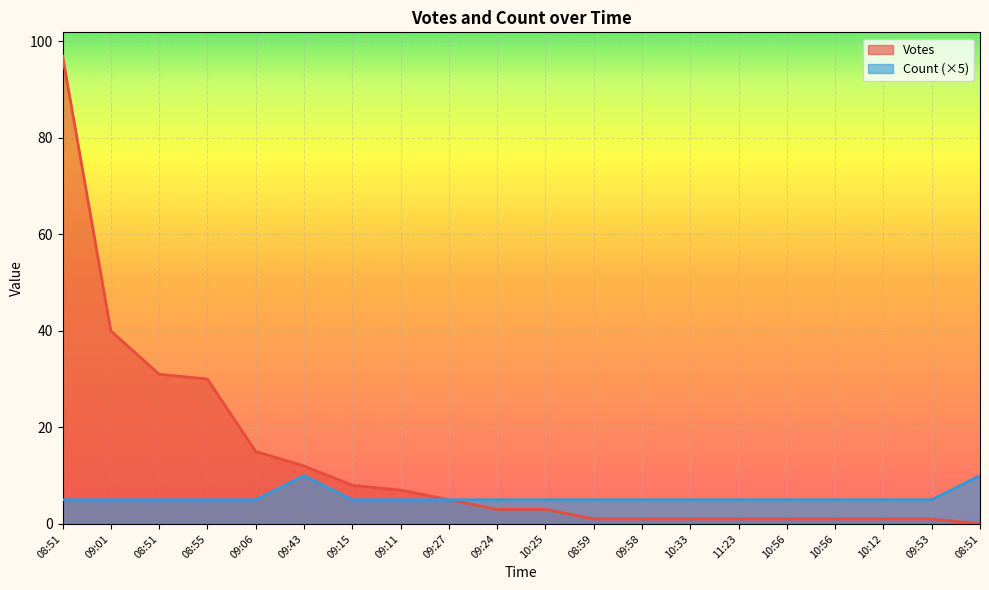

Which series has the largest range (max minus min)?

Votes